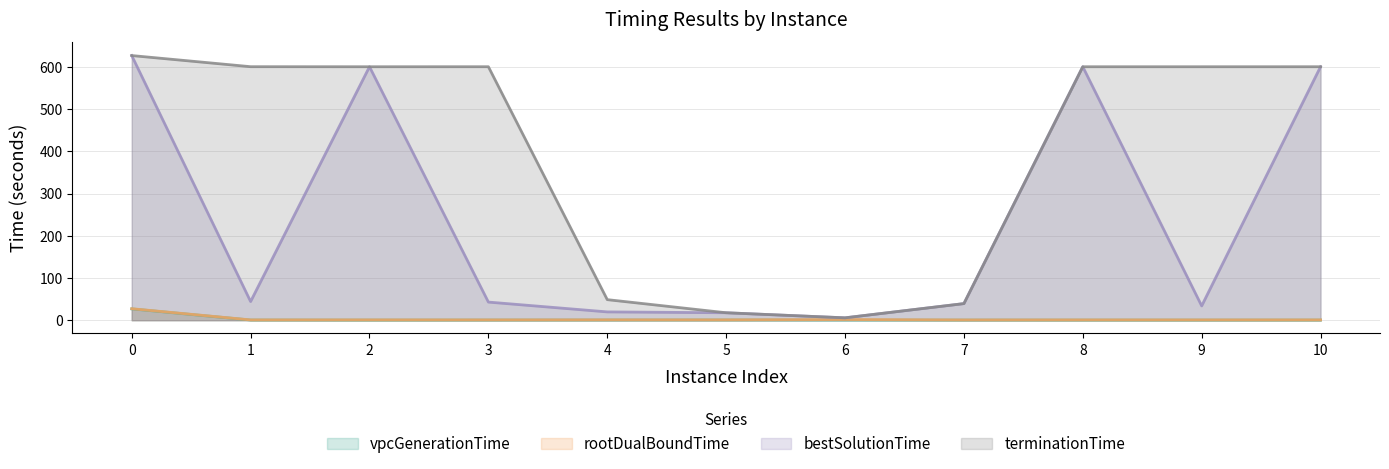

Which series has the largest total across all categories?

terminationTime